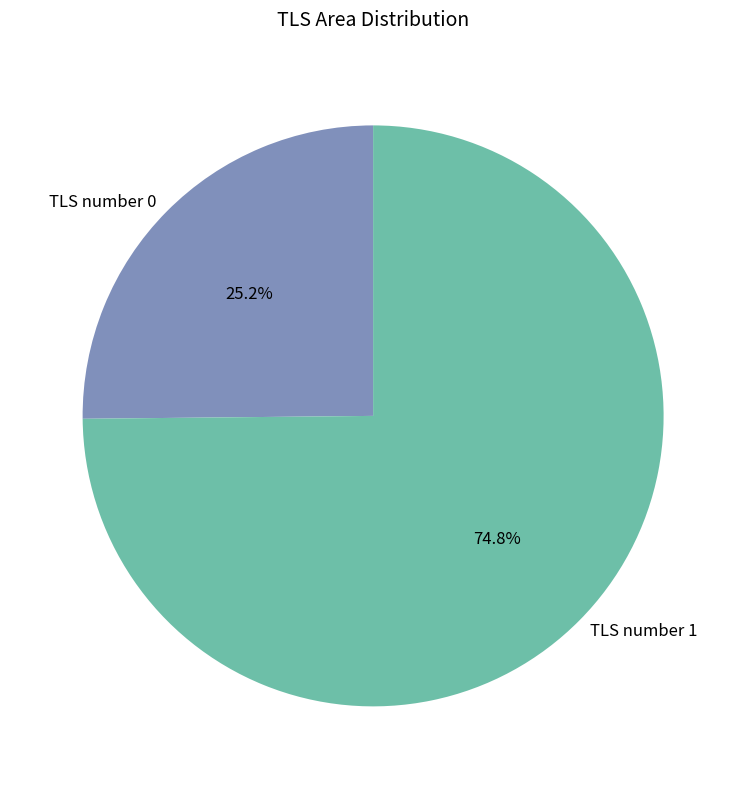

What is the majority slice?

TLS number 1